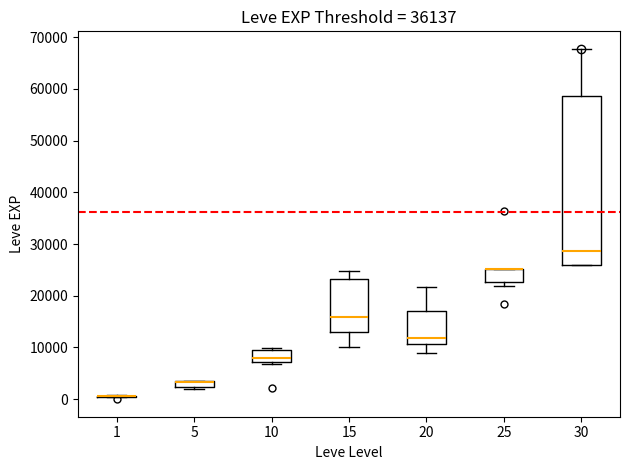

Where is the upper edge of the box at x = 25 on the y-axis? The values are not printed on the chart, so give them approximately, as read against the axis.

25000